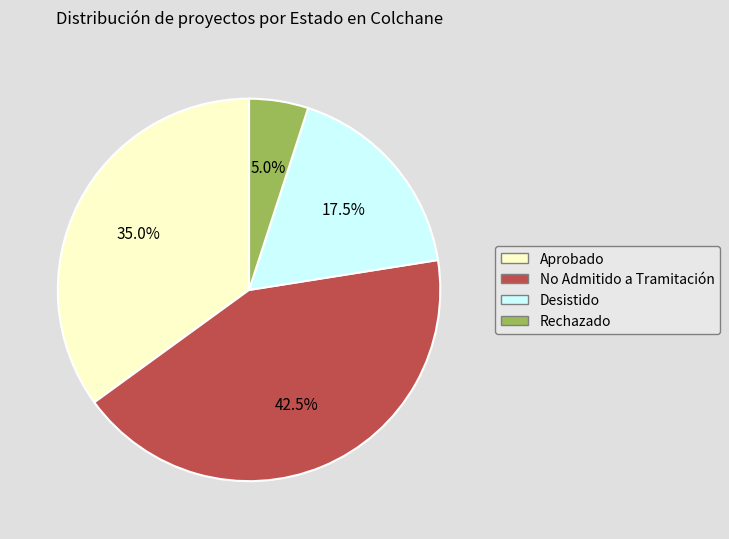

Is there a majority slice in this chart?

No